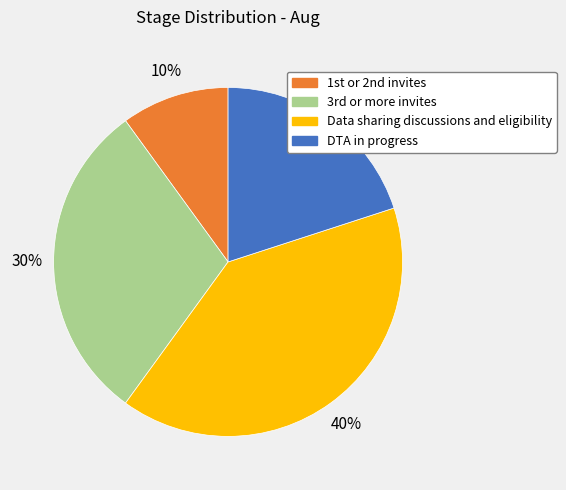

How many slices are in this pie chart?

4